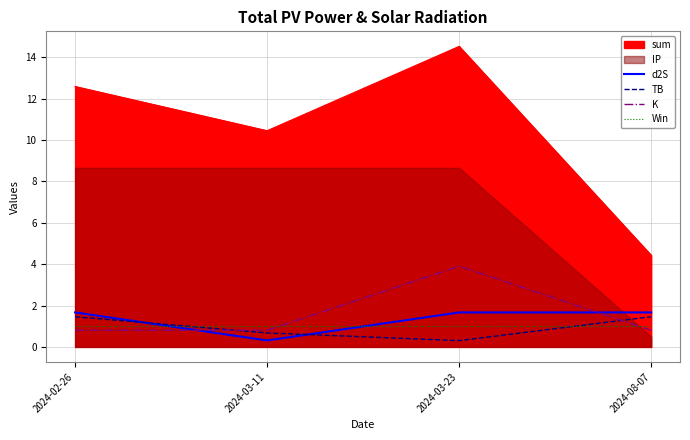

At which category does d2S reach its first local valley?

2024-03-11